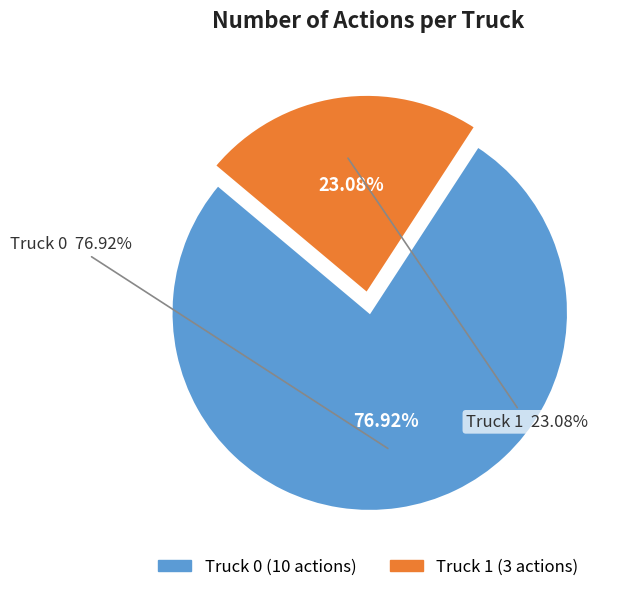

Approximately how many times larger is the value at Truck 1 compared to Truck 0?

0.3